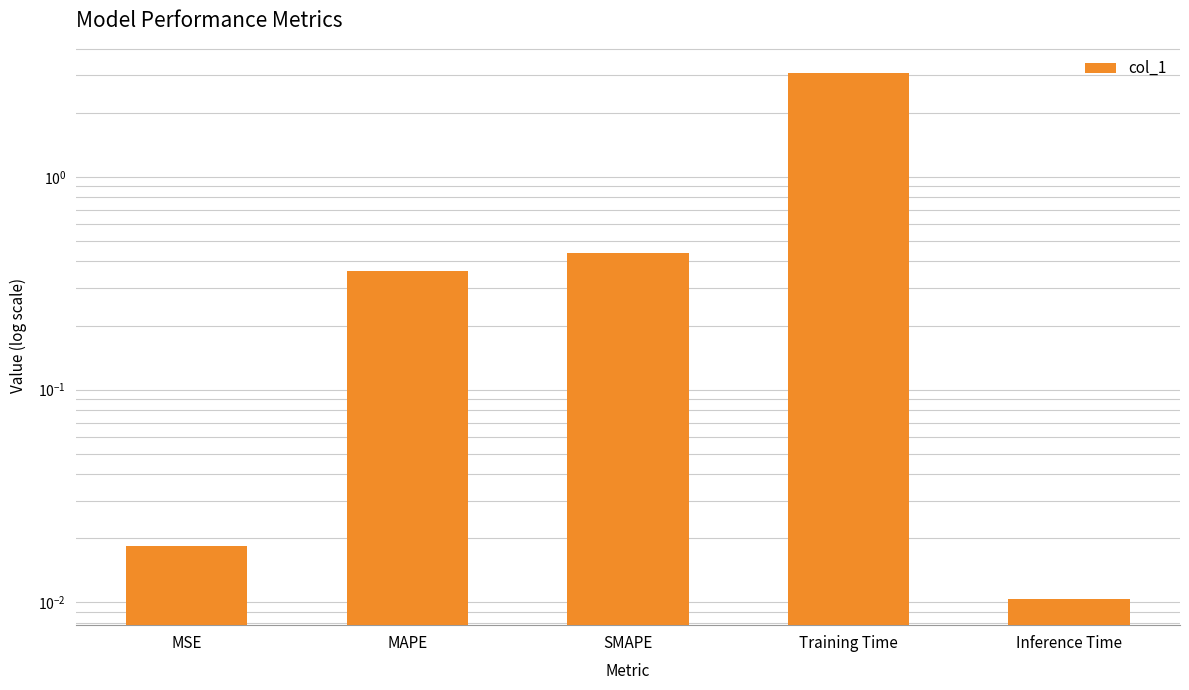

The value at SMAPE is 0.4. True or false?

True